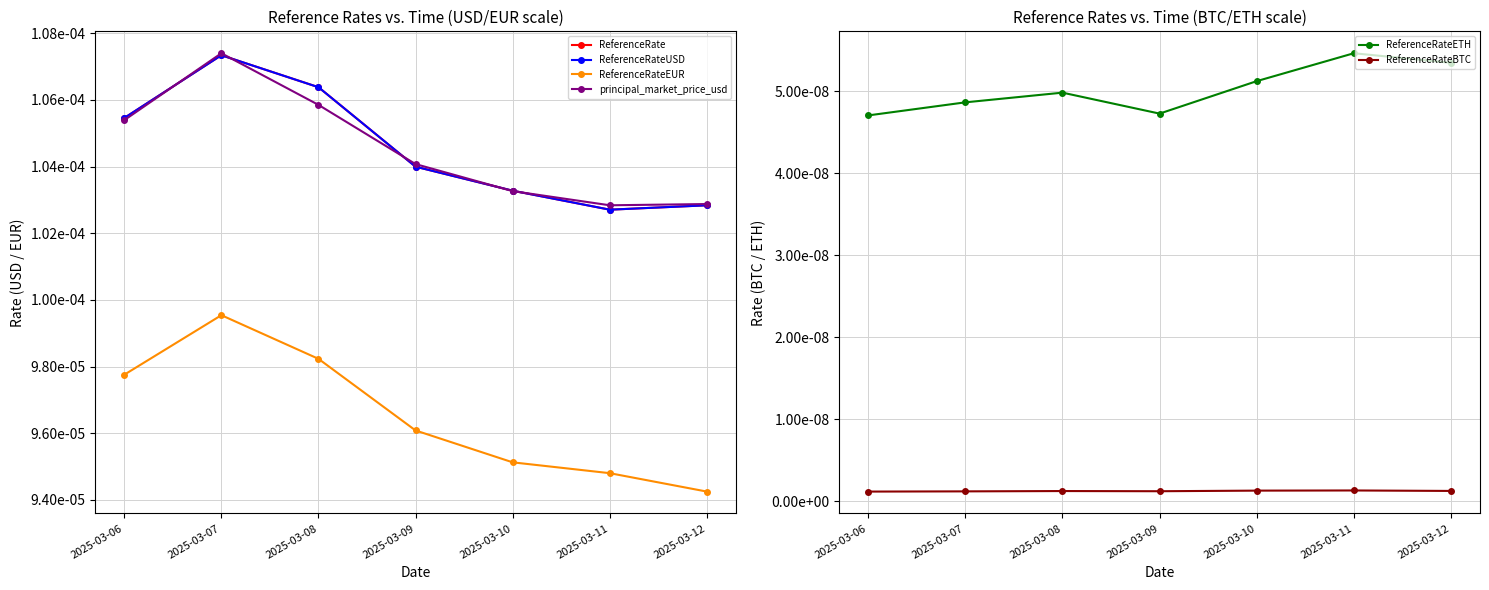

True or false: ReferenceRateUSD and ReferenceRateETH cross at least once.

False